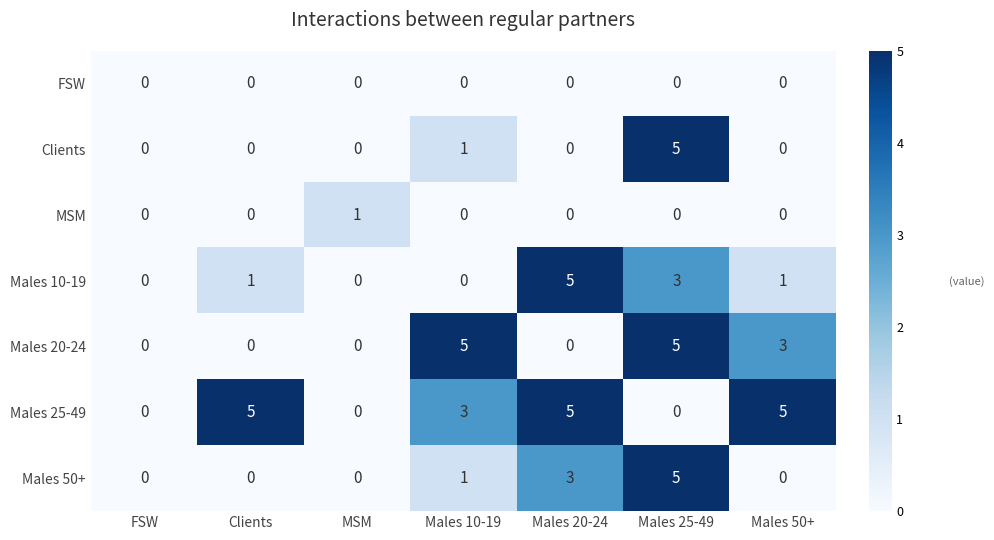

True or false: MSM has a value of 0 at Males 25-49.

True